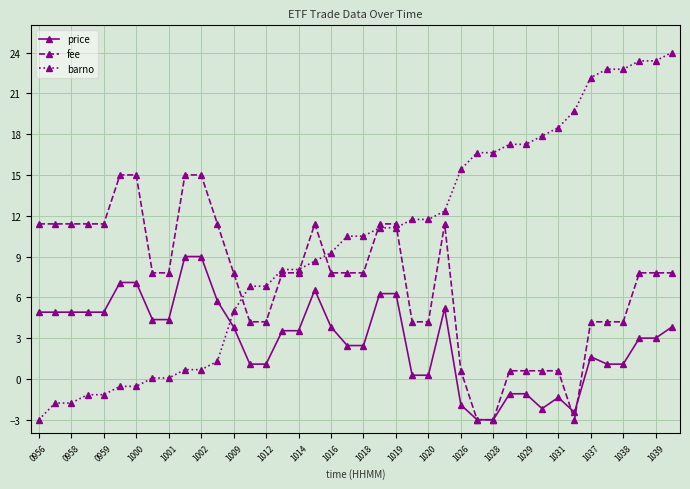

How many lines are shown in the chart?

3